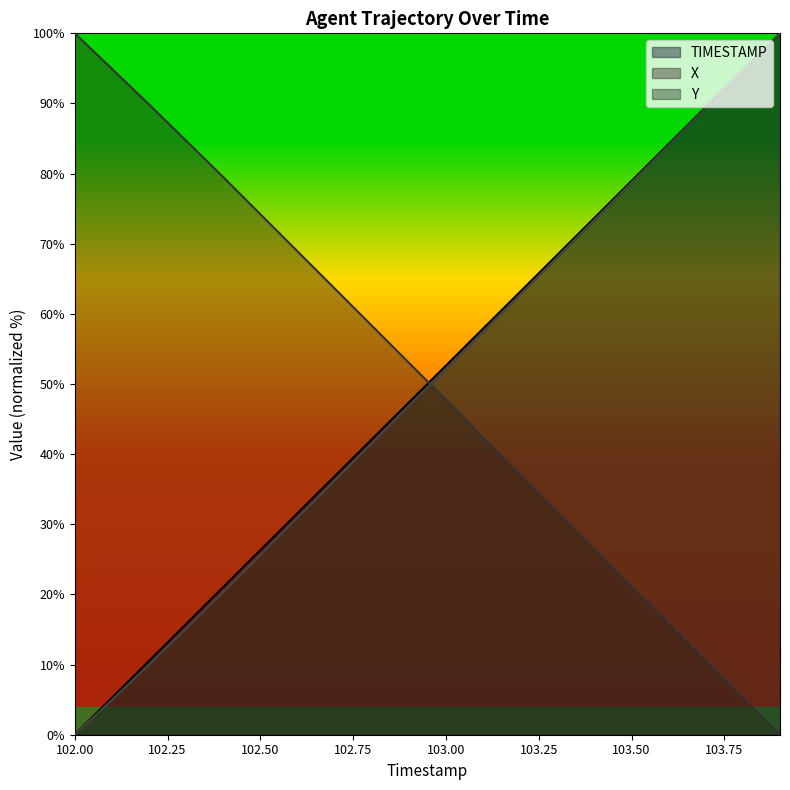

True or false: Y and TIMESTAMP cross at least once.

False